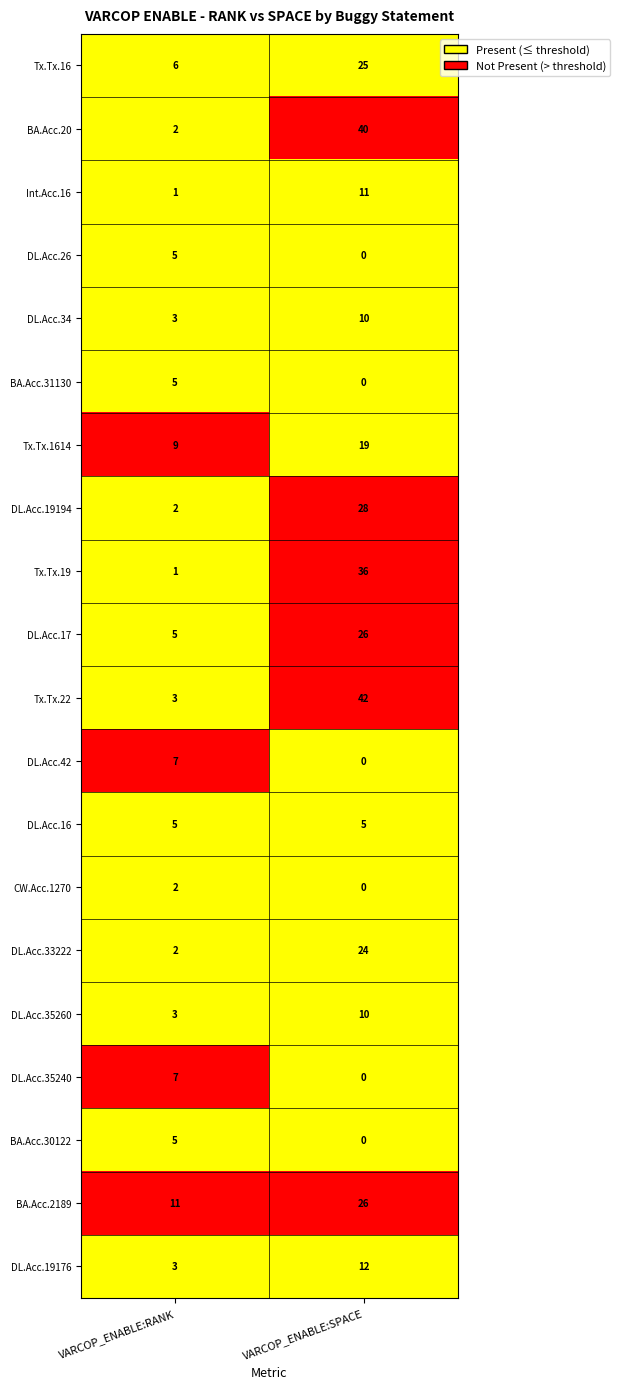

Which label corresponds to the largest value in the chart?

VARCOP_ENABLE:SPACE